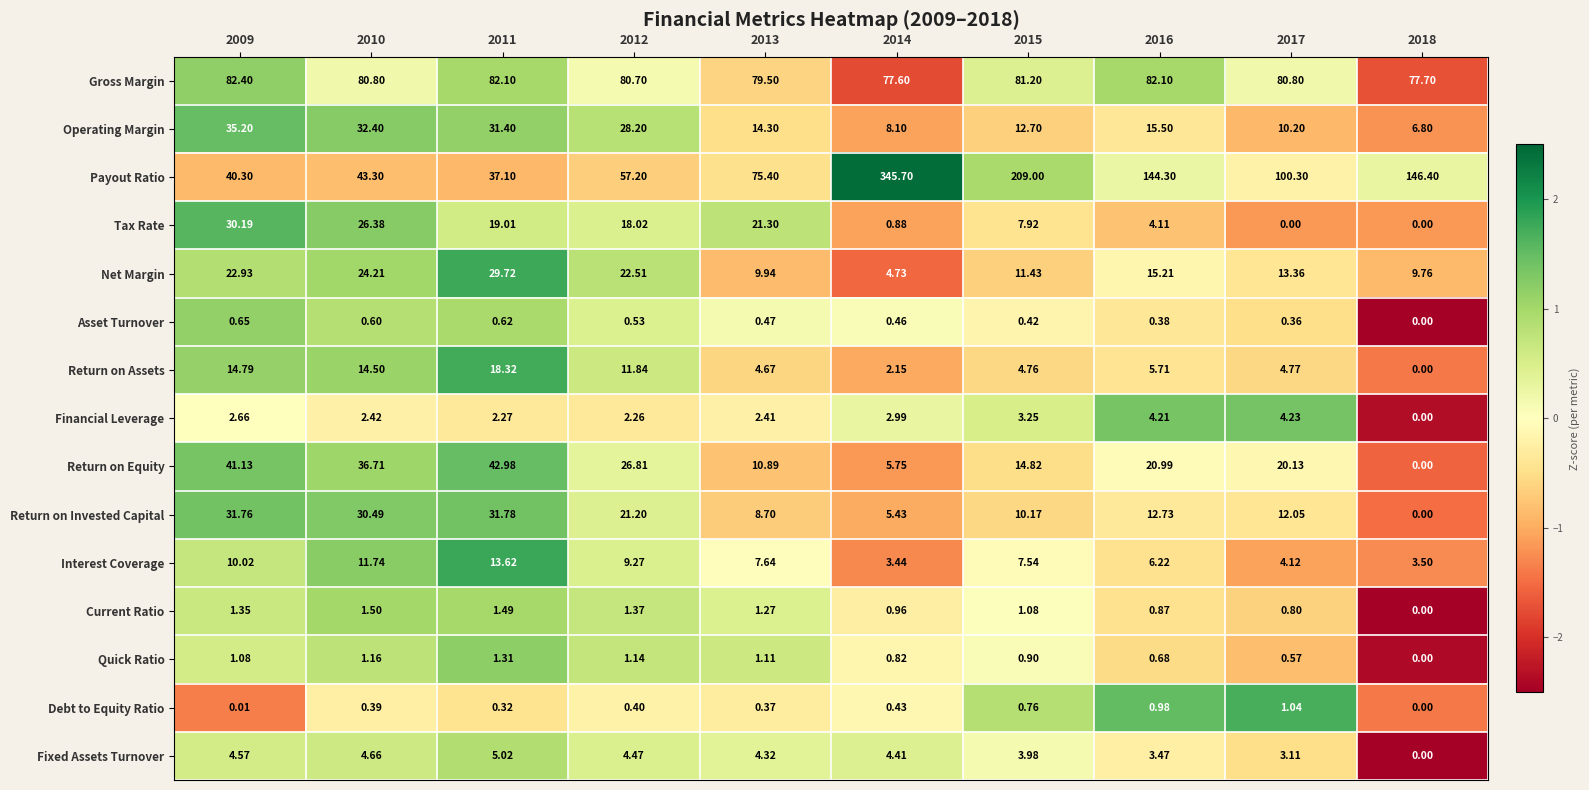

Rank the series at 2011 from highest to lowest value.

Gross Margin, Return on Equity, Payout Ratio, Return on Invested Capital, Operating Margin, Net Margin, Tax Rate, Return on Assets, Interest Coverage, Fixed Assets Turnover, Financial Leverage, Current Ratio, Quick Ratio, Asset Turnover, Debt to Equity Ratio